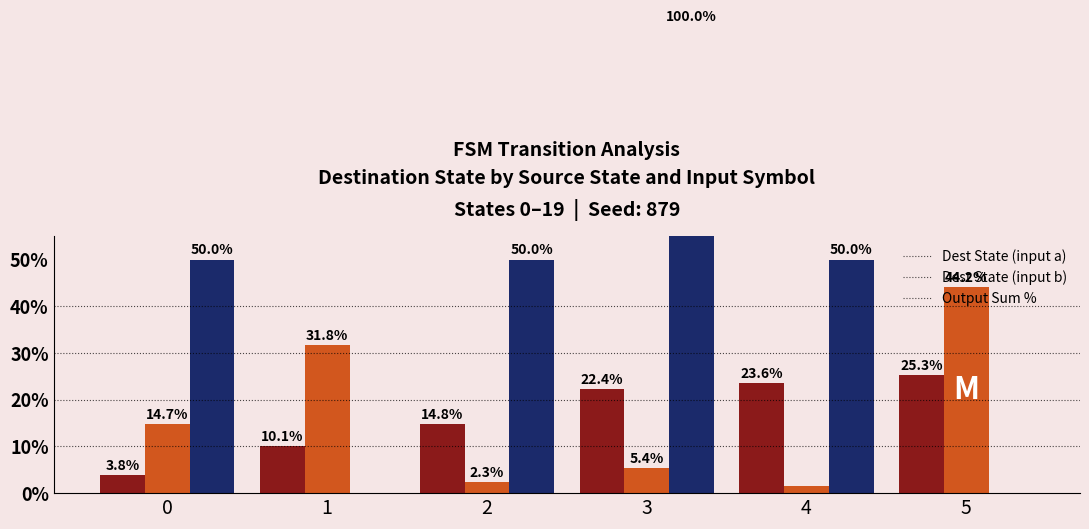

What is the total value across all series at 3?

127.8